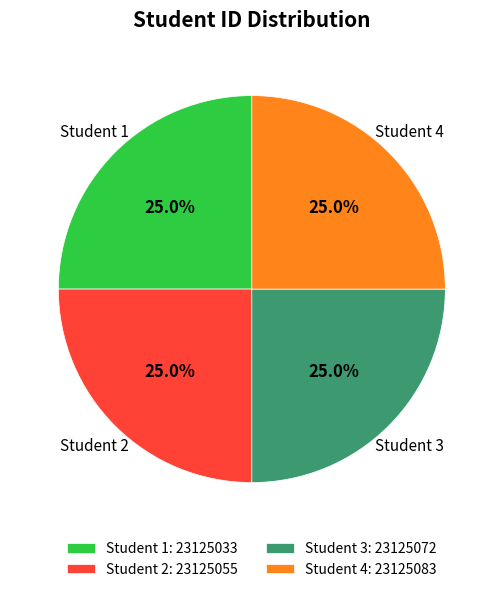

Approximately how many times larger is the value at Student 1: 23125033 compared to Student 2: 23125055?

1.0